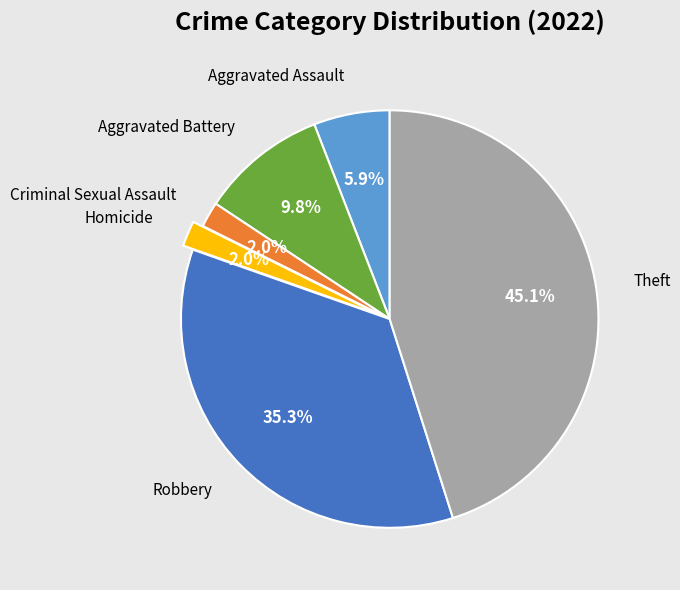

Do Criminal Sexual Assault and Aggravated Battery together represent more than half of the pie?

No